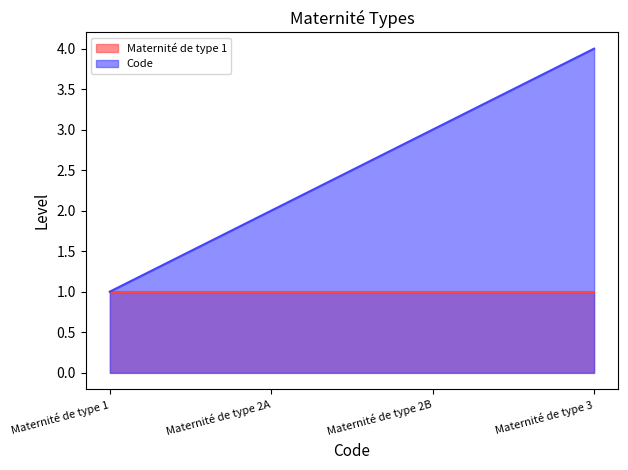

The chart shows a value of 3 at Maternité de type 2B. True or false?

True